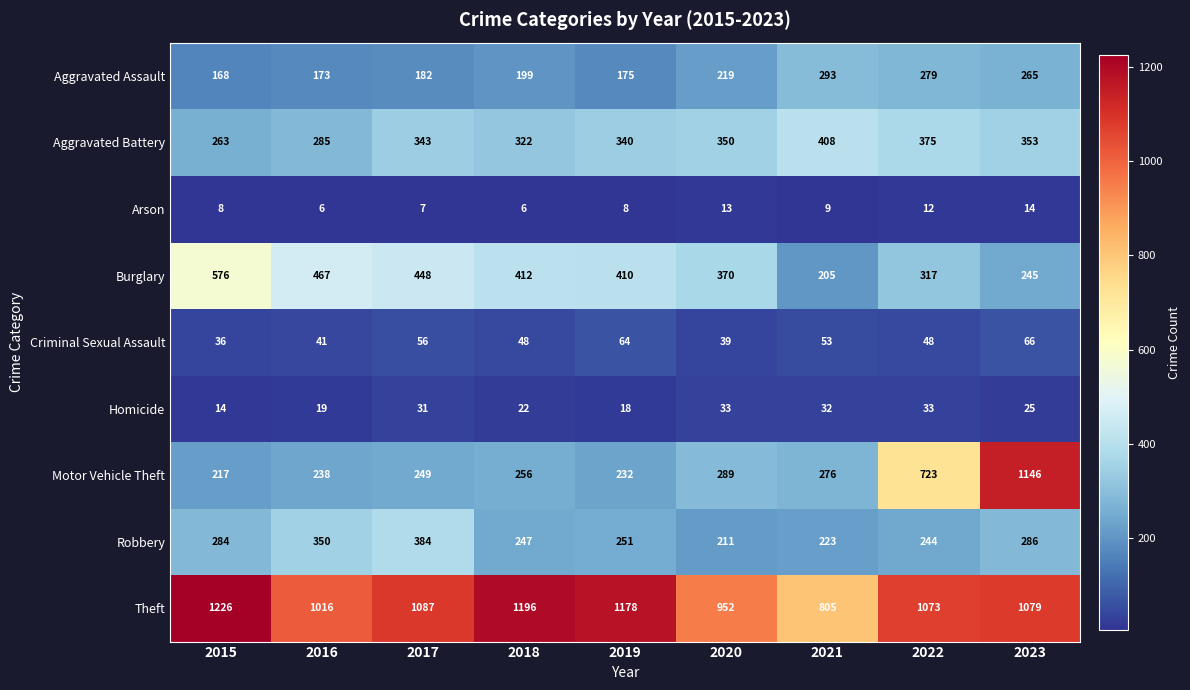

At which label is Arson closest to 10?

2021